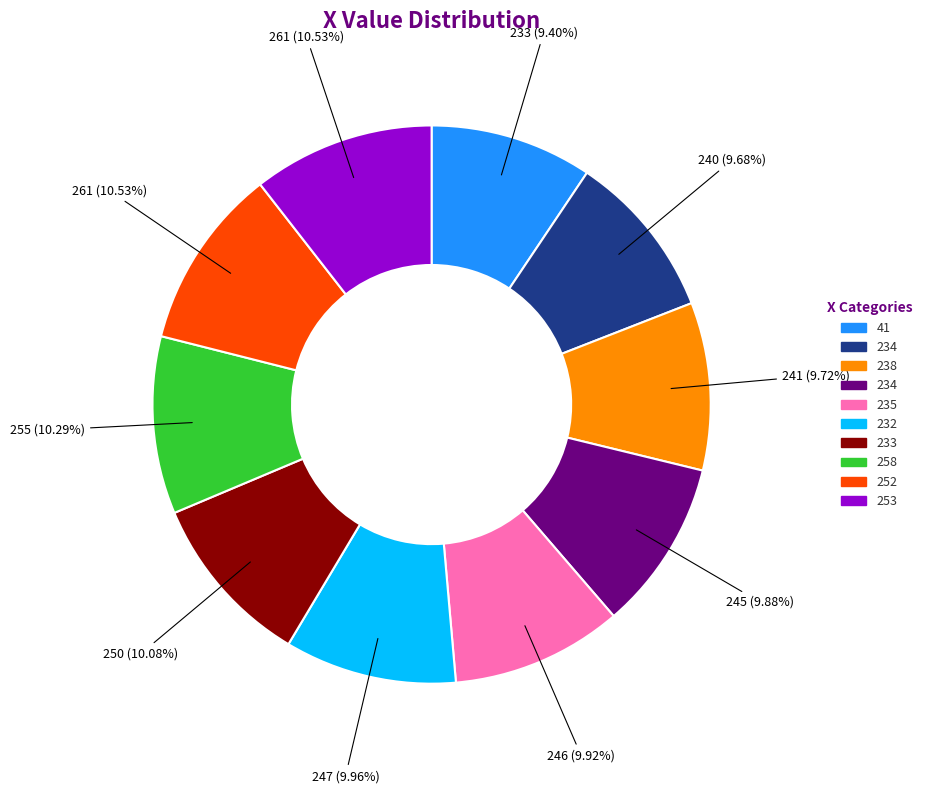

How many segments does this pie chart have?

10